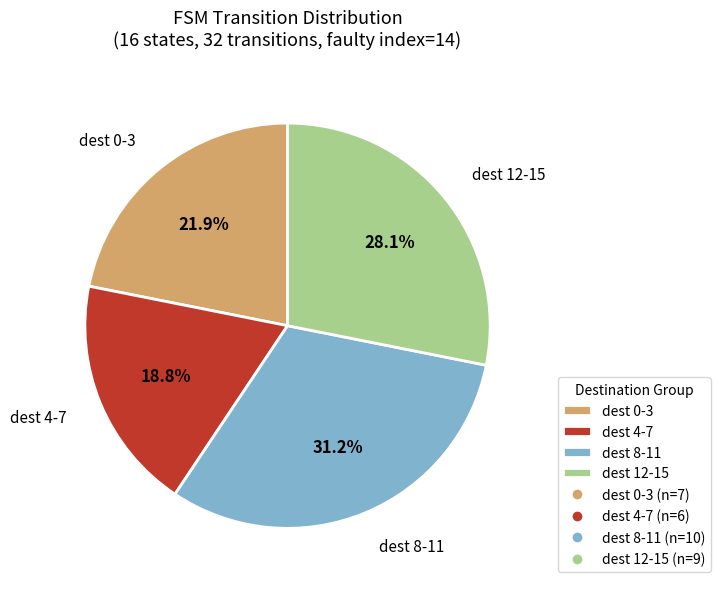

How much of the chart is everything except dest 0-3?

78.1%